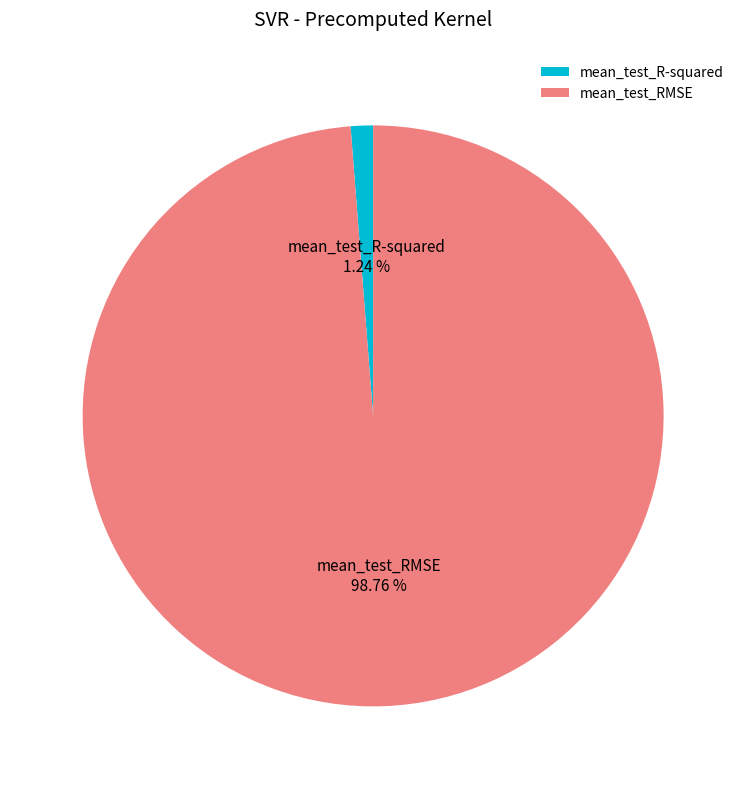

To the nearest percent, what is the average slice percentage?

50%